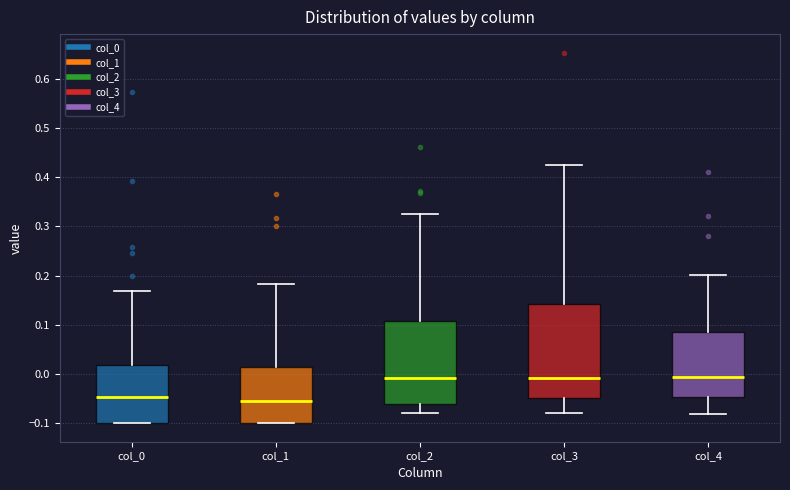

Where does the upper whisker of the box for col_0 end on the y-axis? The values are not printed on the chart, so give them approximately, as read against the axis.

0.17